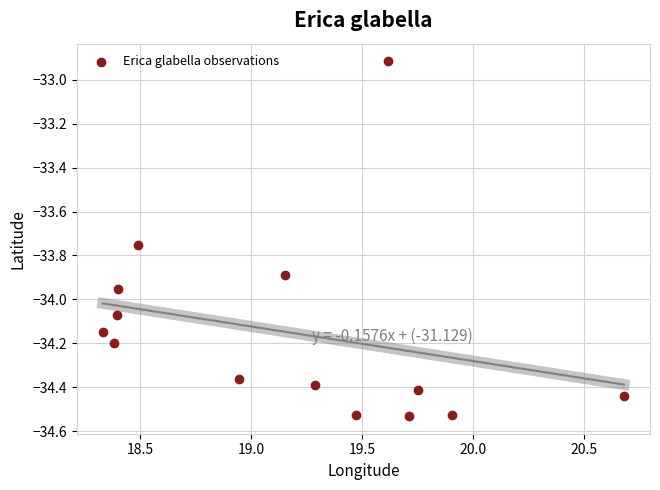

What is the range of X values (max minus min)?

2.3